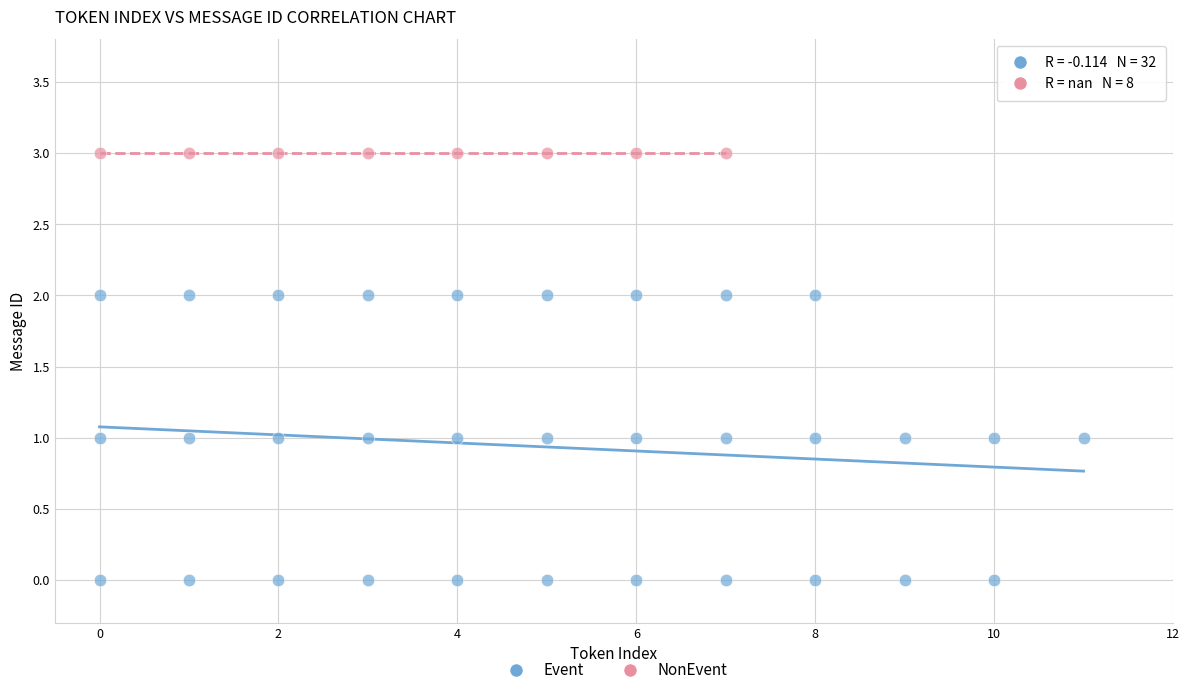

Which series reaches the maximum Y coordinate?

NonEvent